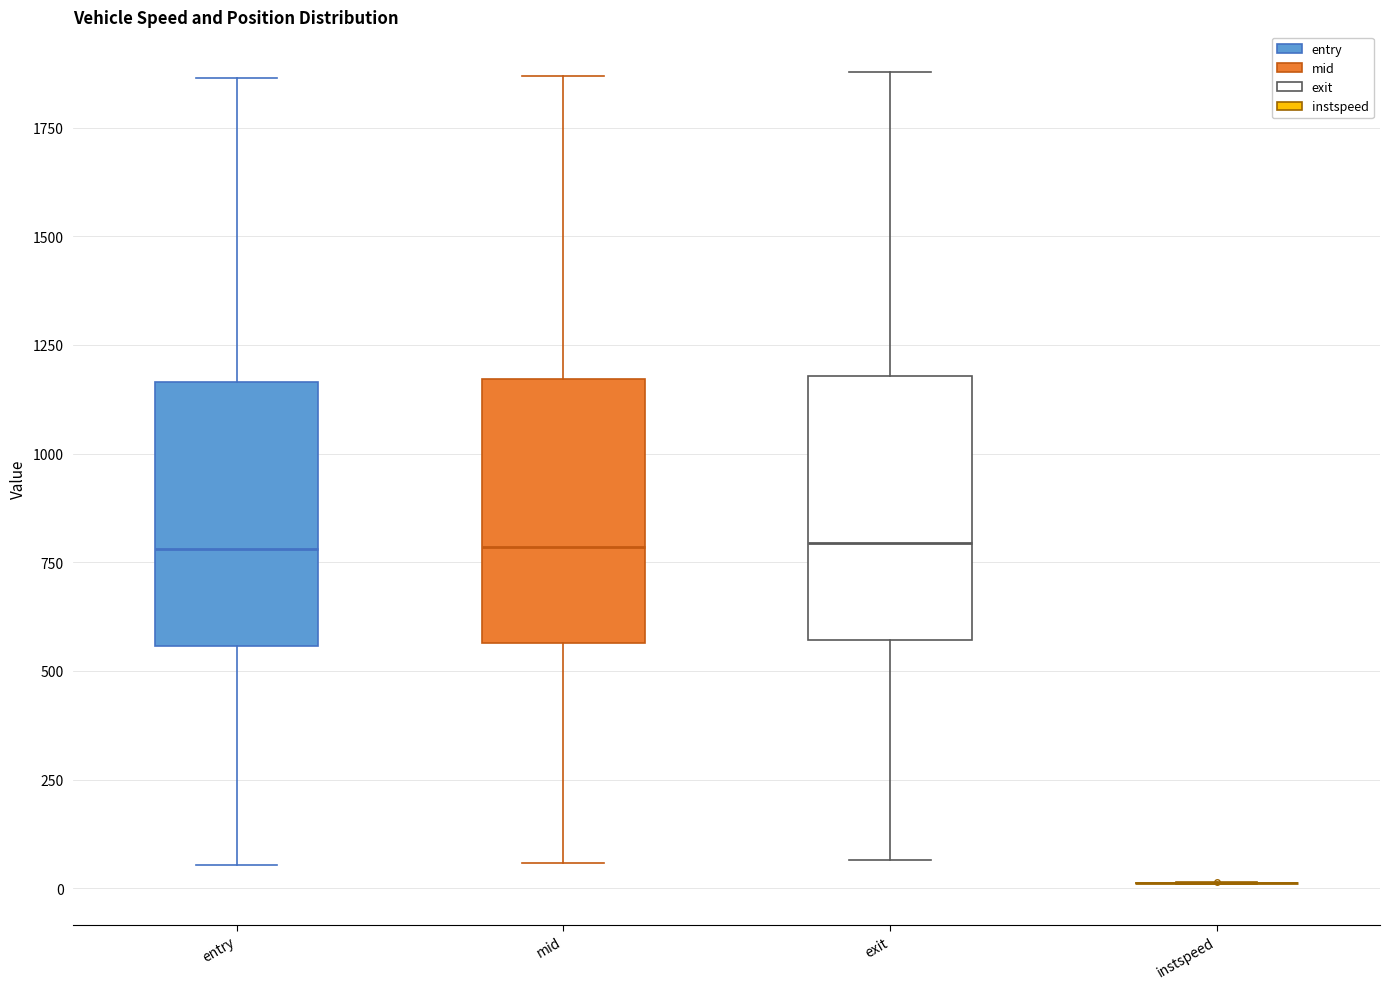

Reading left to right, transcribe this box plot: for each box, give where its median line is, the range the box spans, and where its two whiskers end, as read against the y-axis. The values are not printed on the chart, so give them approximately, as read against the axis.

entry: median 800, box 550 to 1150, whiskers 50 to 1850
mid: median 800, box 550 to 1150, whiskers 50 to 1850
exit: median 800, box 550 to 1200, whiskers 50 to 1900
instspeed: box collapsed to a line at 0, whiskers 0 to 0